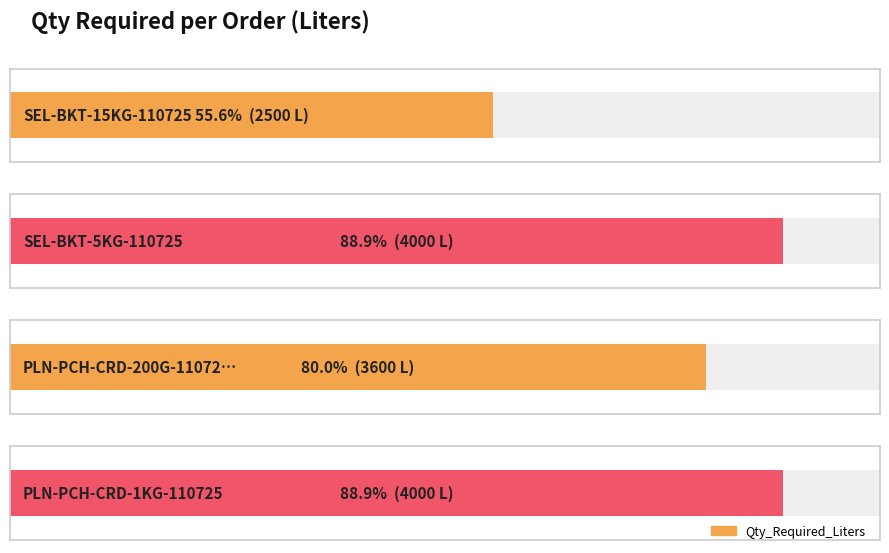

What is the change in value from SEL-BKT-5KG-110725 to PLN-PCH-CRD-200G-110725?

-400